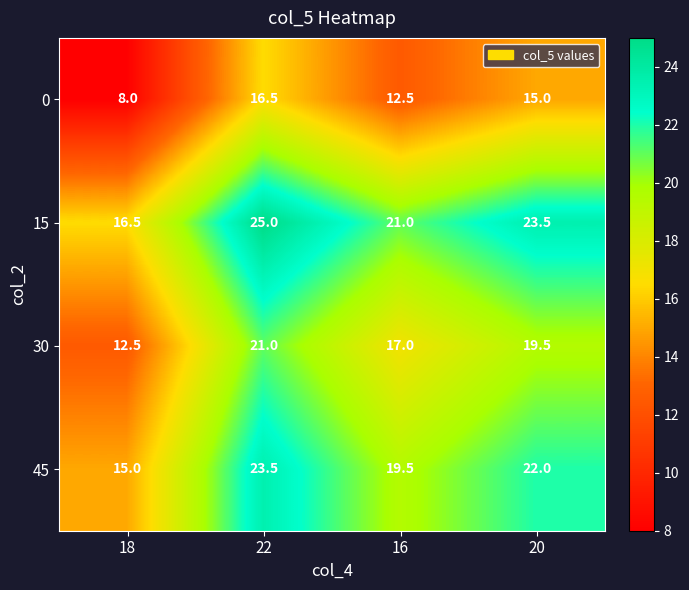

What is the difference between the second highest and minimum values in the 45 series?

7.0